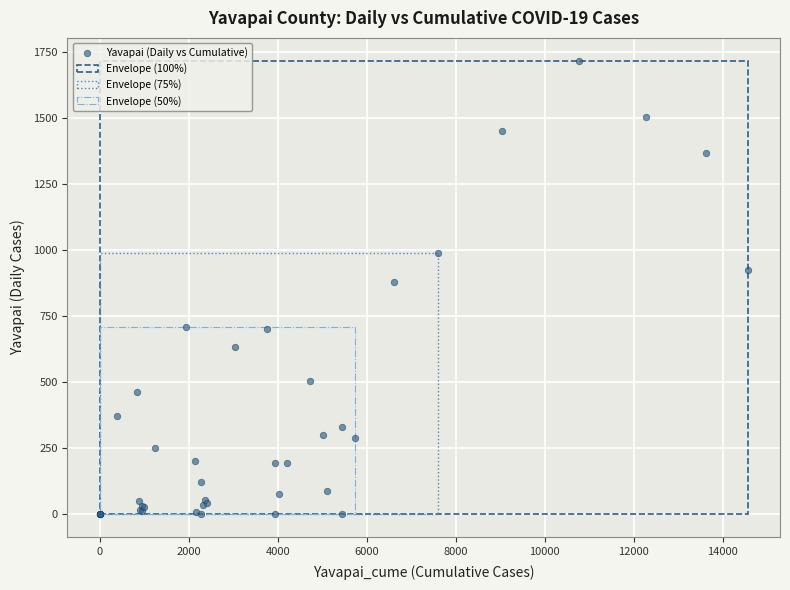

What Y value in the scatter plot is closest to 858?

880